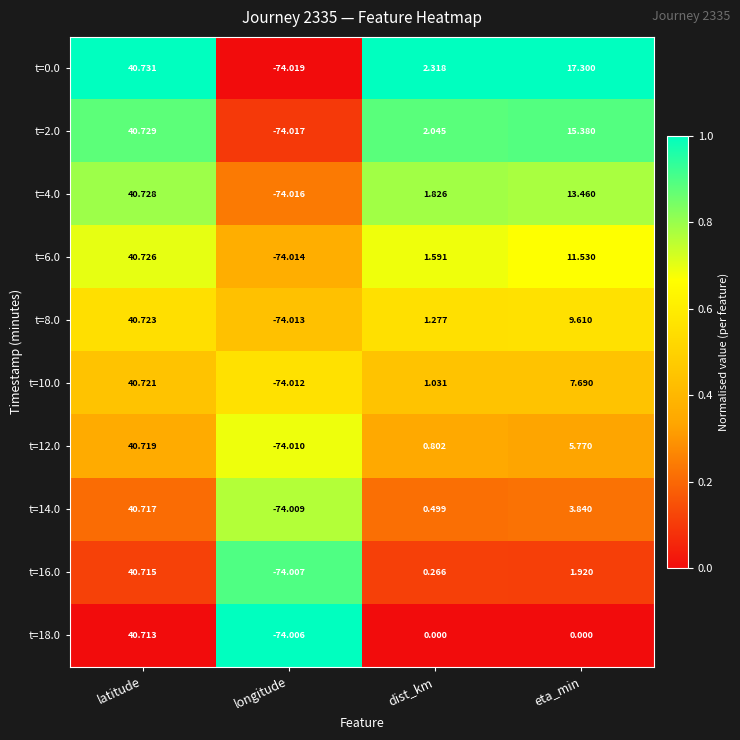

At which label is t=0.0 closest to -16?

dist_km